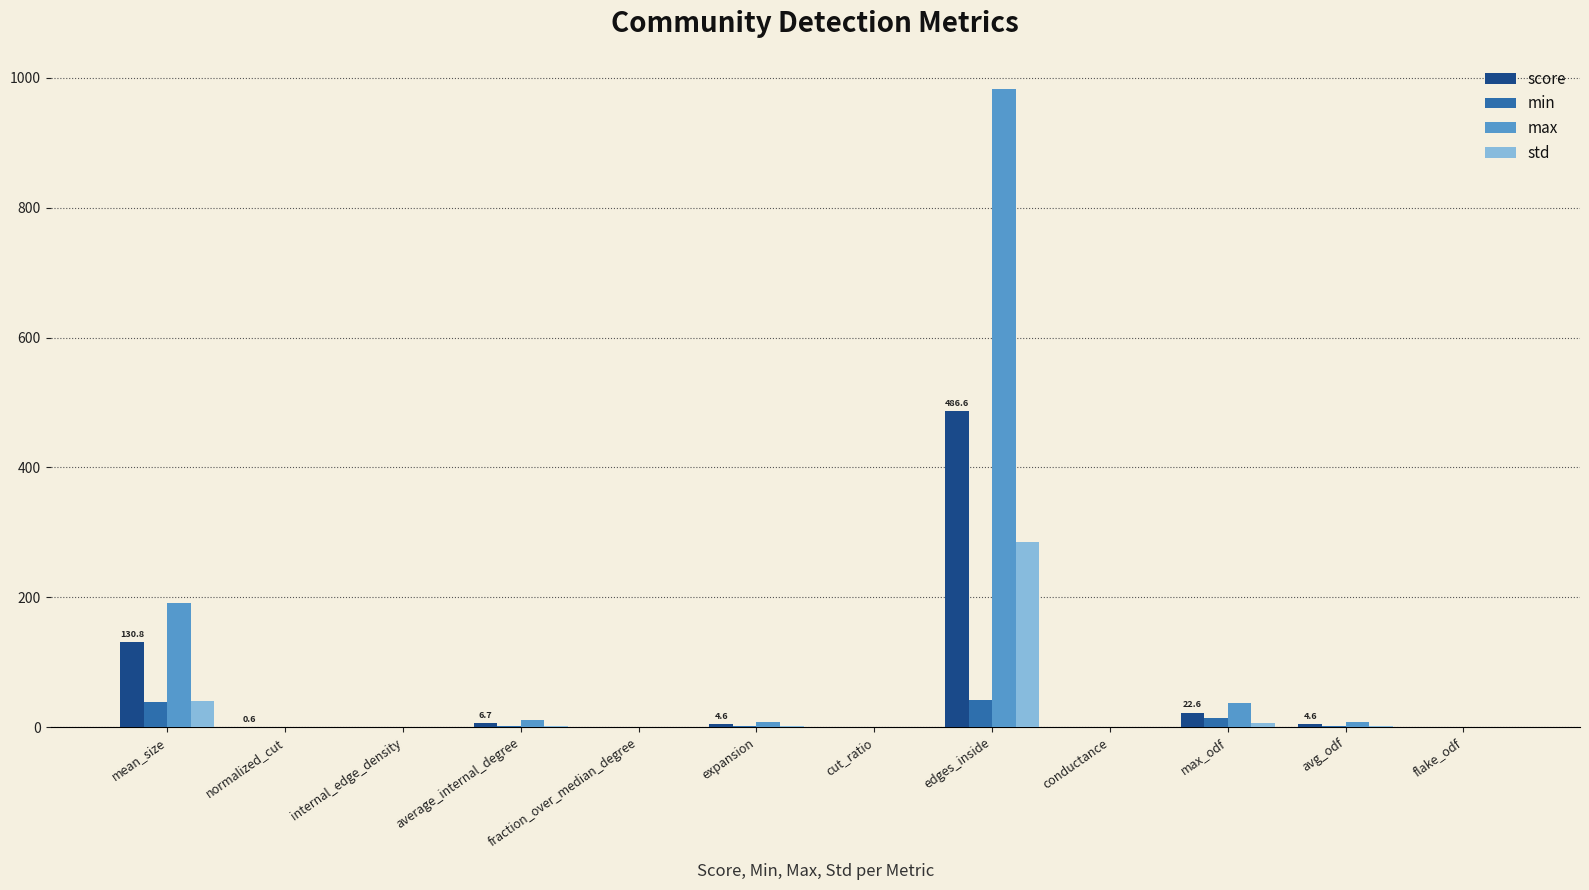

The max series shows 37.0 at max_odf. True or false?

True